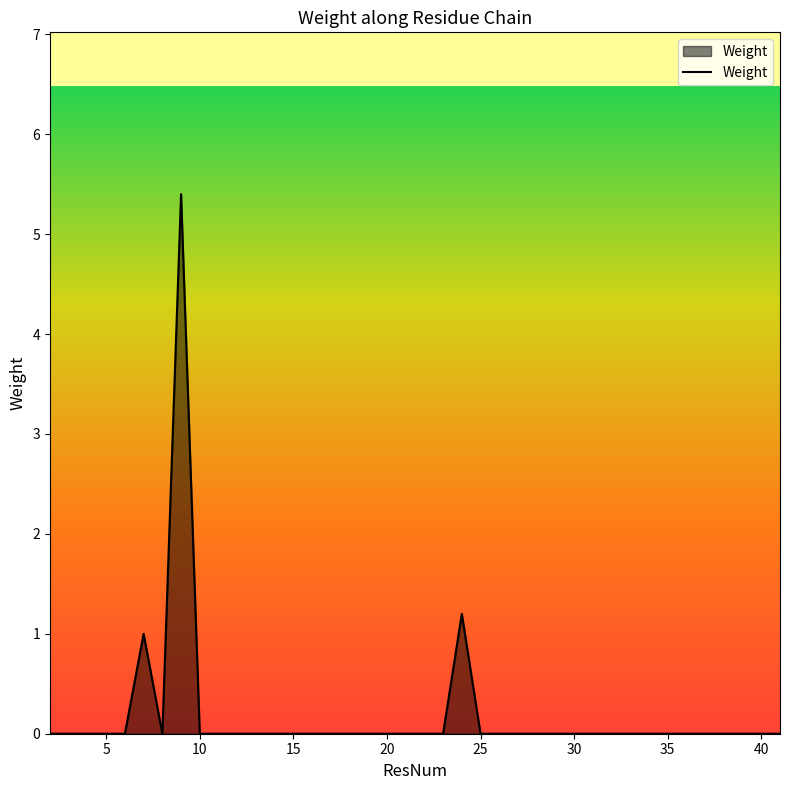

Reading left to right, extract all data points from this chart.

0.0	0.0	0.0	0.0	0.0	1.0	0.0	5.4	0.0	0.0	0.0	0.0	0.0	0.0	0.0	0.0	0.0	0.0	0.0	0.0	0.0	0.0	1.2	0.0	0.0	0.0	0.0	0.0	0.0	0.0	0.0	0.0	0.0	0.0	0.0	0.0	0.0	0.0	0.0	0.0